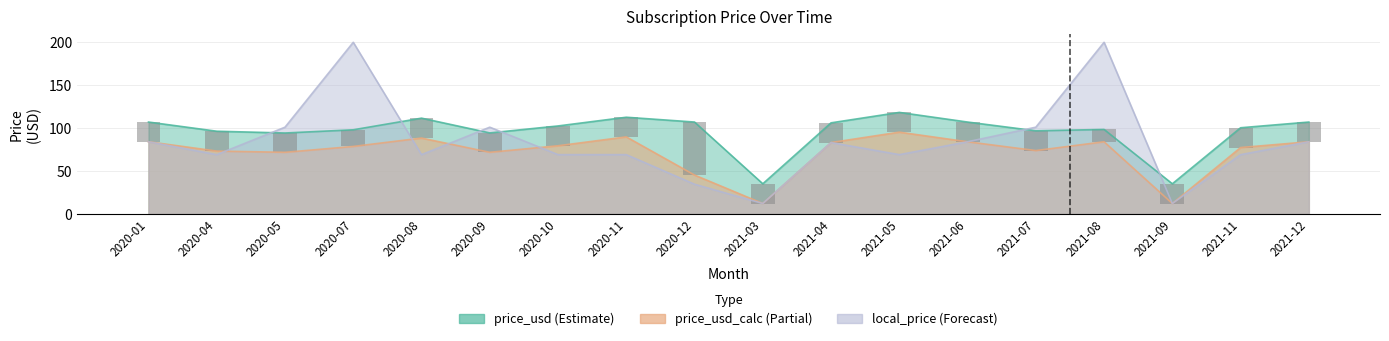

What is the label of the 15th bar from the right?

2020-07